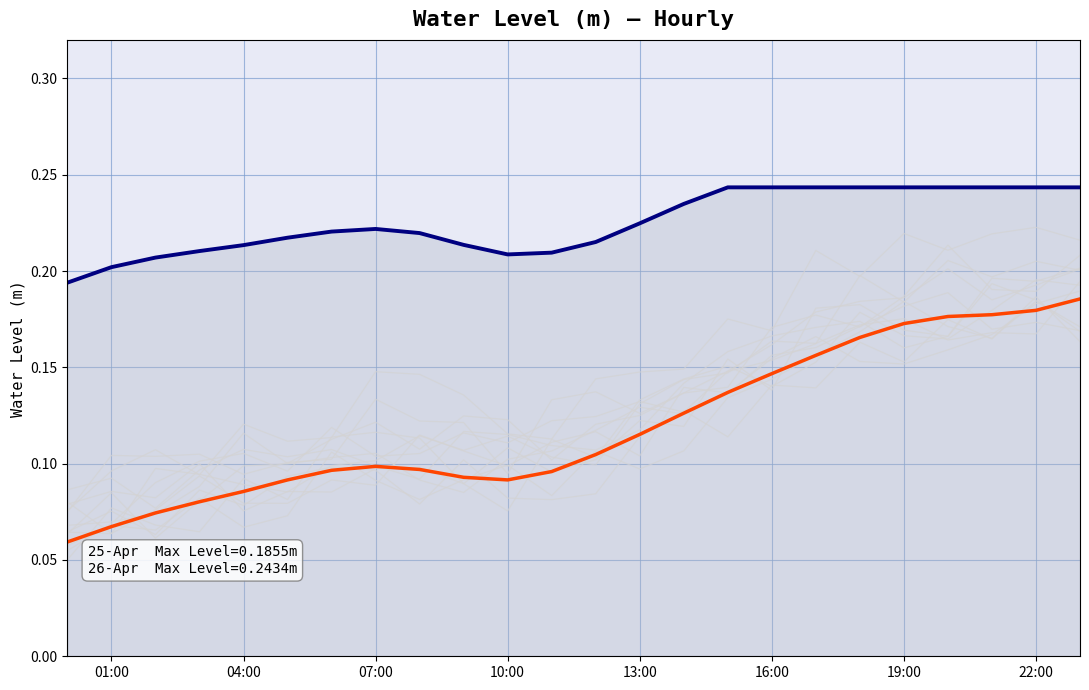

Where is the first local minimum for 2024-04-25 Water Level (m)?

10:00